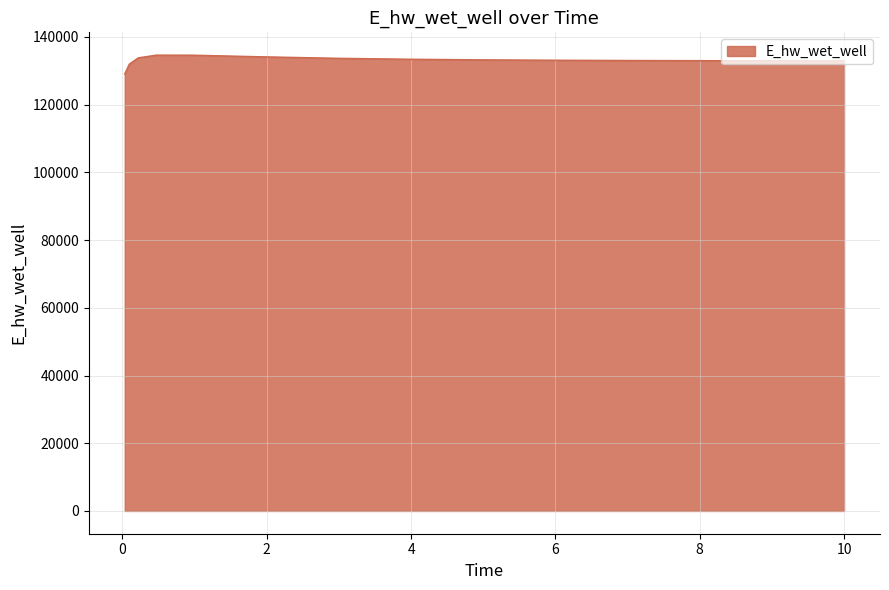

Does the chart have visible grid lines?

Yes